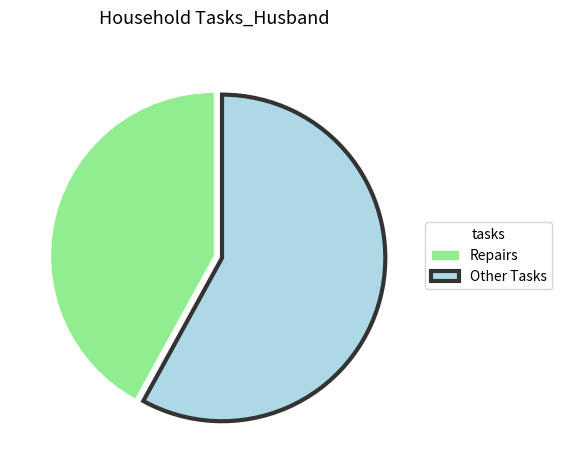

Do Repairs and Other Tasks together represent more than half of the pie?

Yes